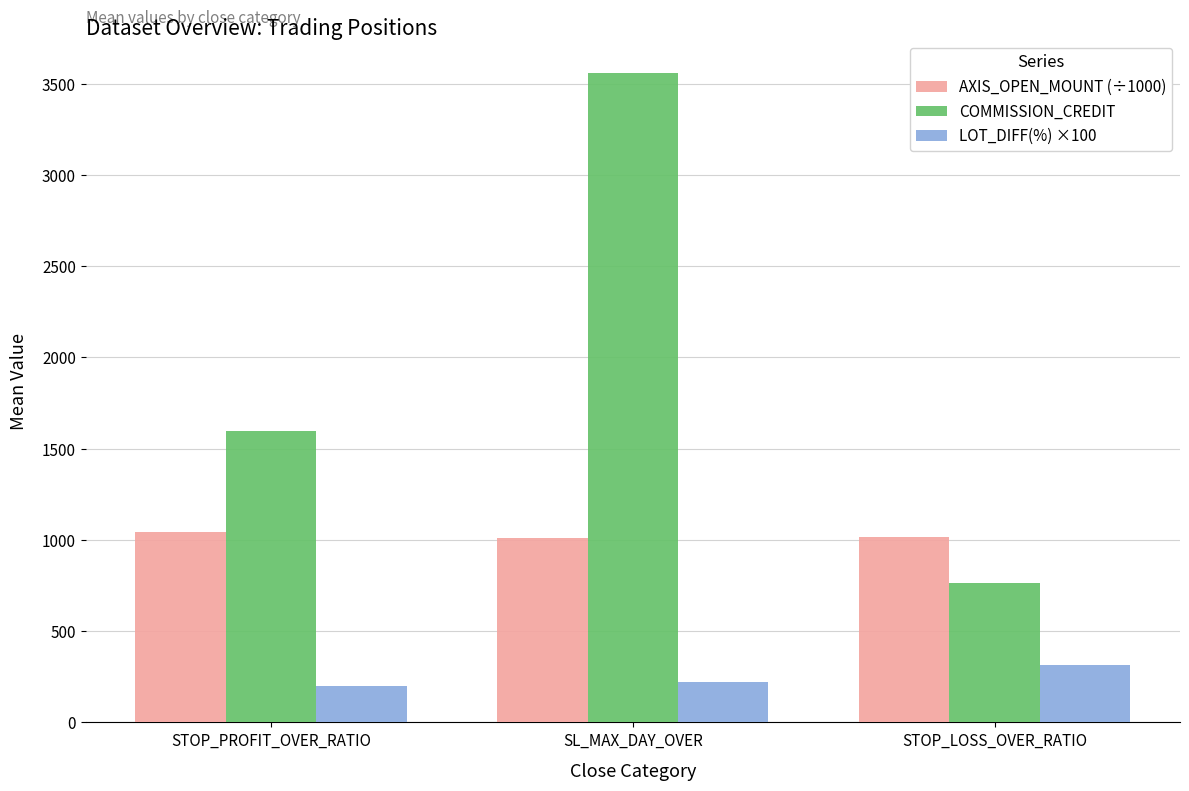

What position from the left is STOP_LOSS_OVER_RATIO?

3